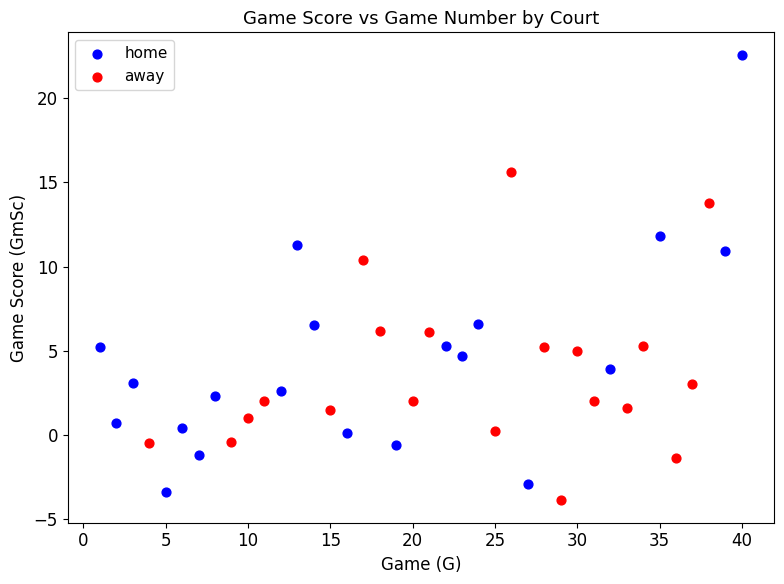

Which series contains the lowest Y value?

away